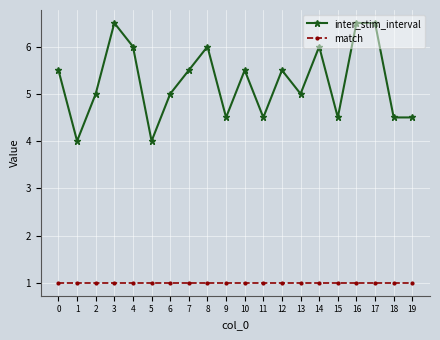

Reading left to right, extract all data points from this chart.

inter_stim_interval: 5.5	4.0	5.0	6.5	6.0	4.0	5.0	5.5	6.0	4.5	5.5	4.5	5.5	5.0	6.0	4.5	6.5	6.5	4.5	4.5
match: 1.0	1.0	1.0	1.0	1.0	1.0	1.0	1.0	1.0	1.0	1.0	1.0	1.0	1.0	1.0	1.0	1.0	1.0	1.0	1.0